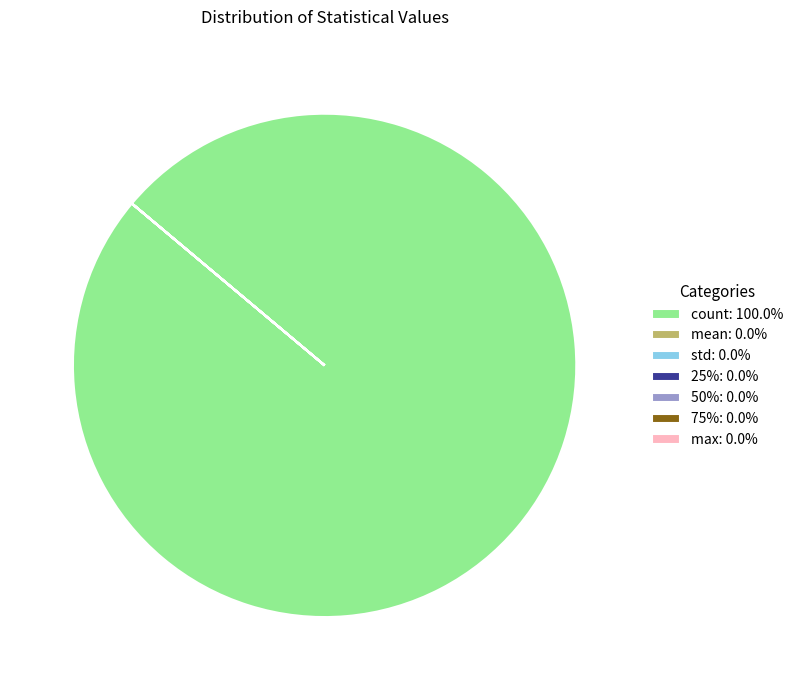

Is there any slice that represents more than half of the pie?

Yes